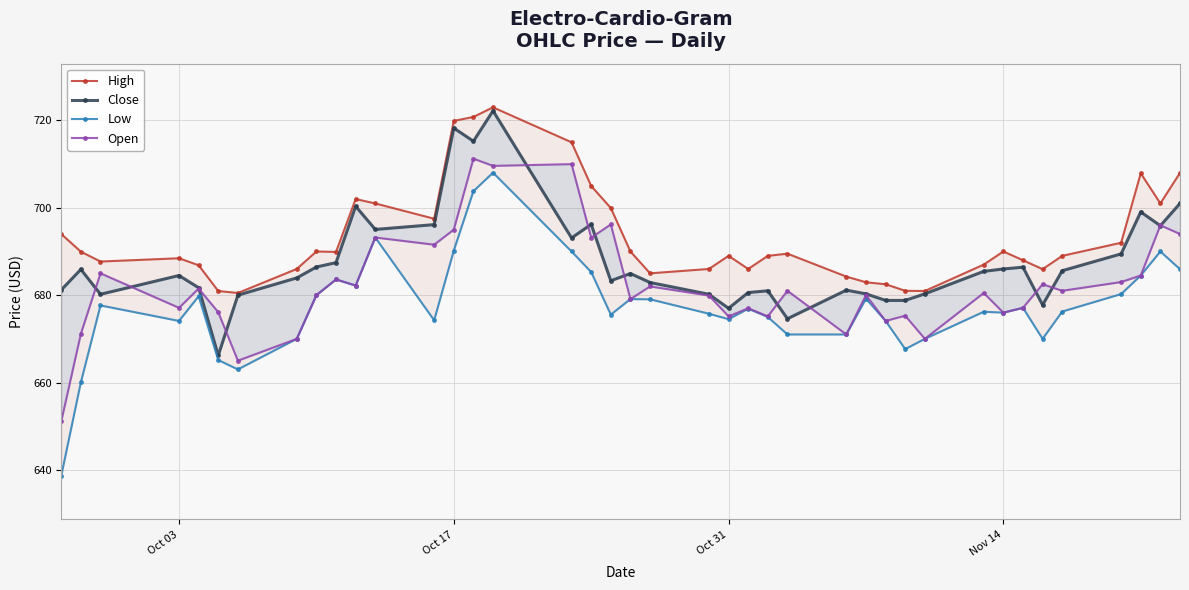

What is the smallest value displayed?

638.6